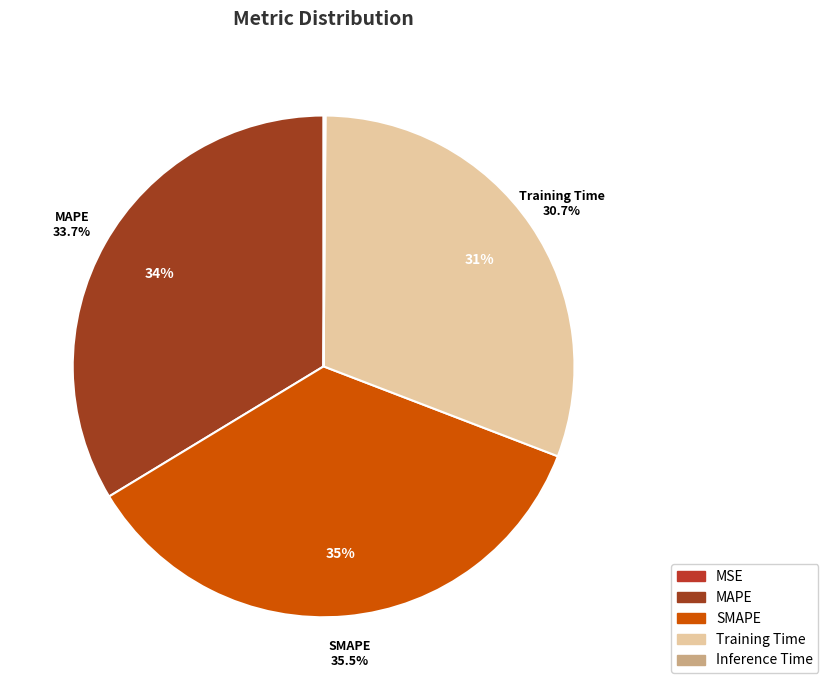

What percentage do Inference Time and SMAPE together represent?

35.6%